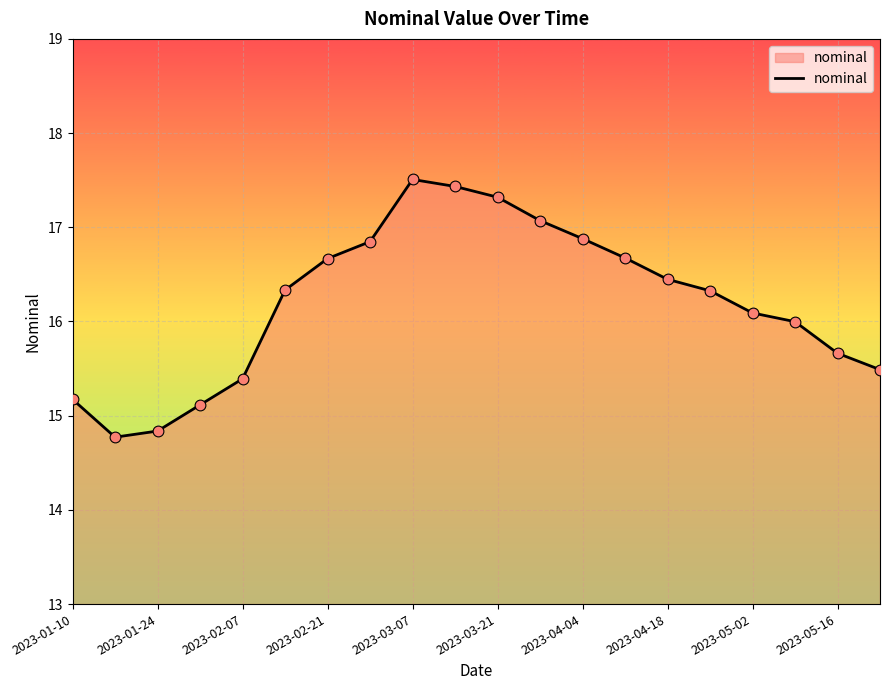

What is the minimum value shown in the chart?

14.8